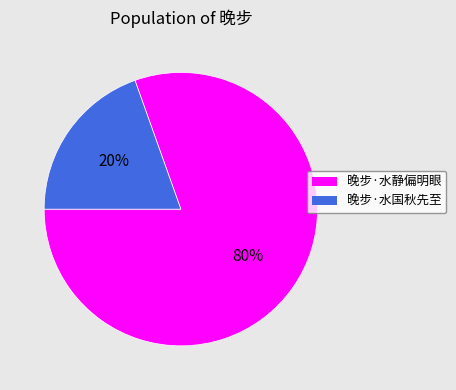

Is the sum of 晚步·水静偏明眼 and 晚步·水国秋先至 greater than half?

Yes